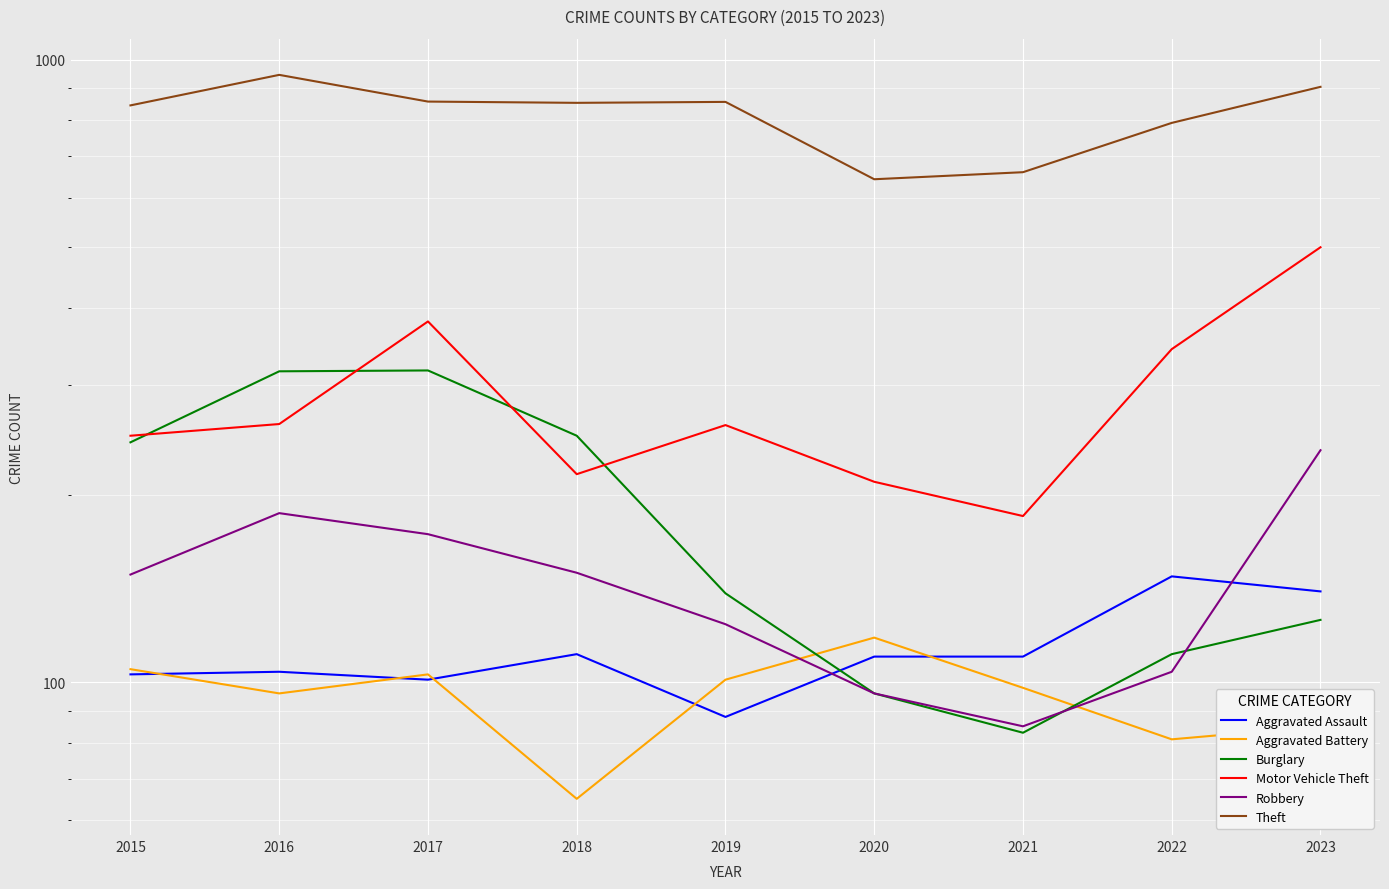

At which category is the sum across all series the highest?

2023